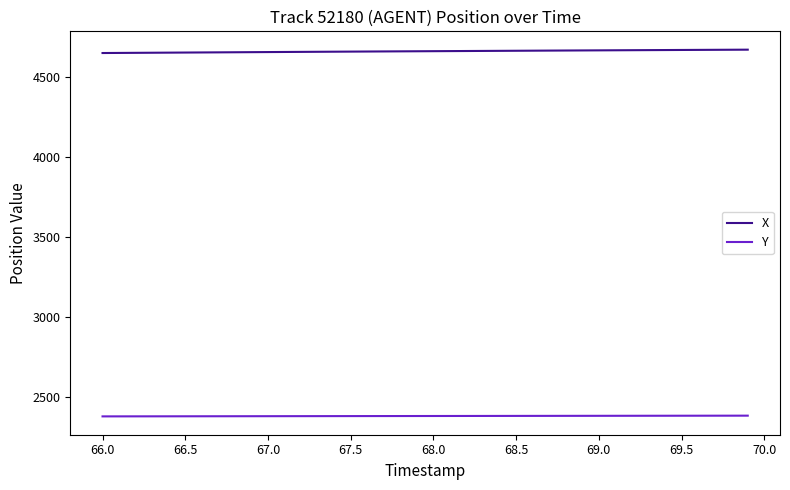

List the series in order of their peak value, highest first.

X, Y